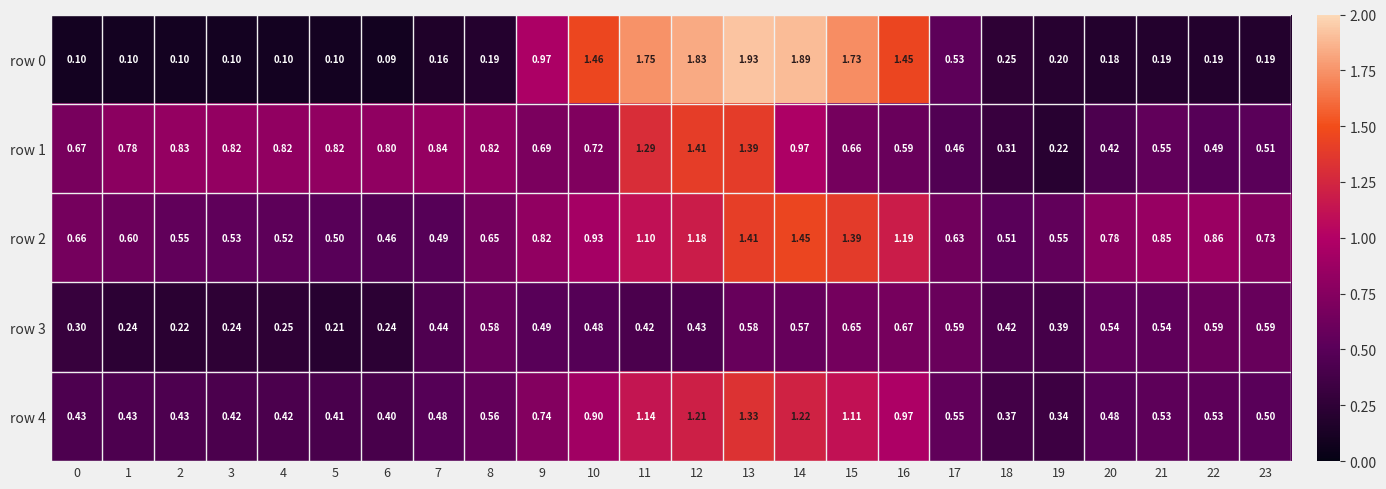

At which category is the sum across all series the highest?

13